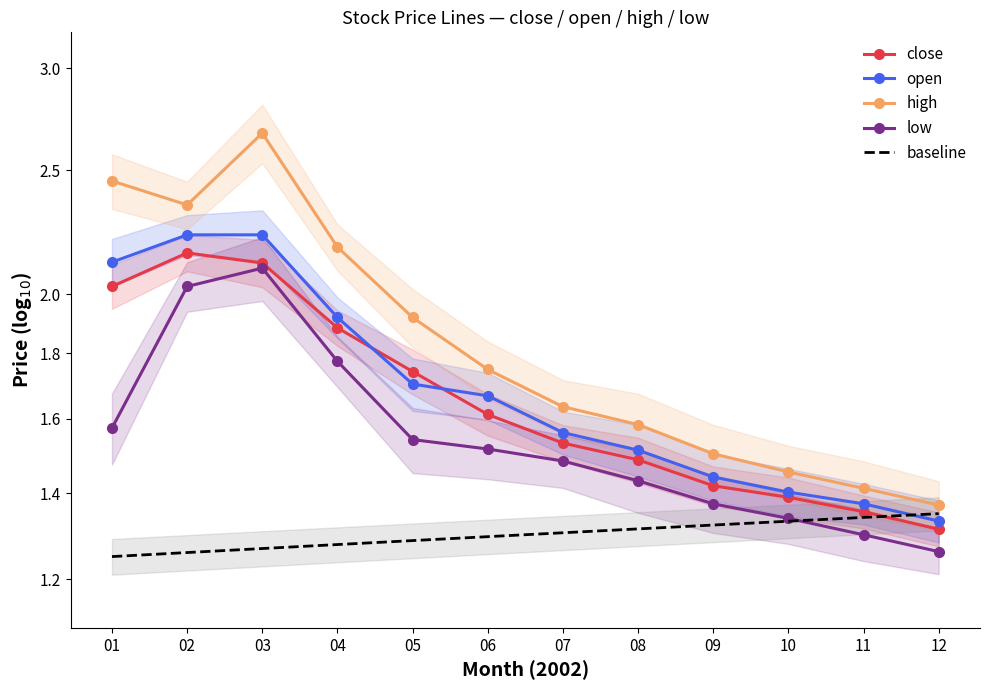

What is the difference between the second highest and minimum values in the low series?

0.8